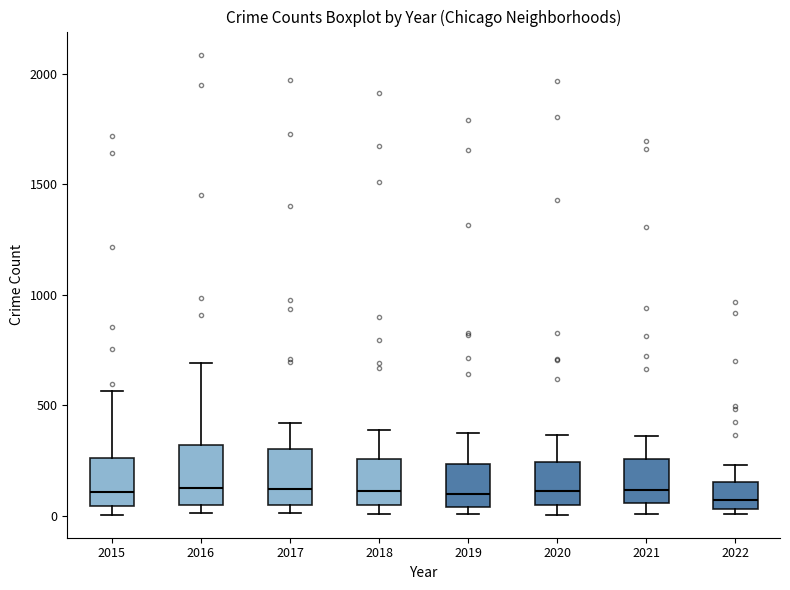

Reading left to right, transcribe this box plot: for each box, give where its median line is, the range the box spans, and where its two whiskers end, as read against the y-axis. The values are not printed on the chart, so give them approximately, as read against the axis.

2015: median 100, box 50 to 250, whiskers 0 to 550
2016: median 150, box 50 to 300, whiskers 0 to 700
2017: median 100, box 50 to 300, whiskers 0 to 400
2018: median 100, box 50 to 250, whiskers 0 to 400
2019: median 100, box 50 to 250, whiskers 0 to 400
2020: median 100, box 50 to 250, whiskers 0 to 350
2021: median 100, box 50 to 250, whiskers 0 to 350
2022: median 50 (just above the box's lower edge), box 50 to 150, whiskers 0 to 250